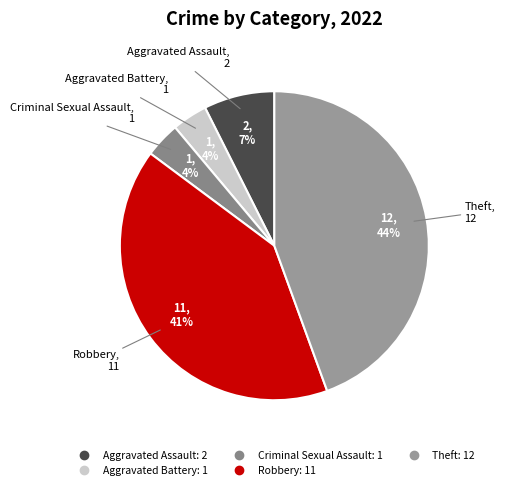

Is Robbery the majority of the pie?

No